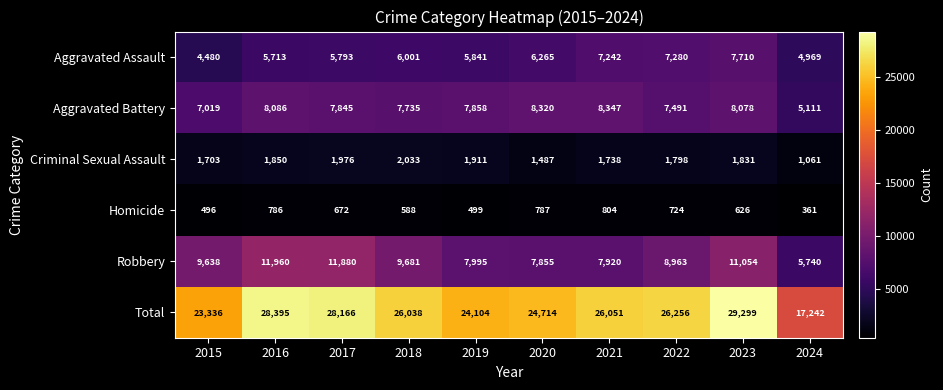

What is the total value across all series at 2015?

46672